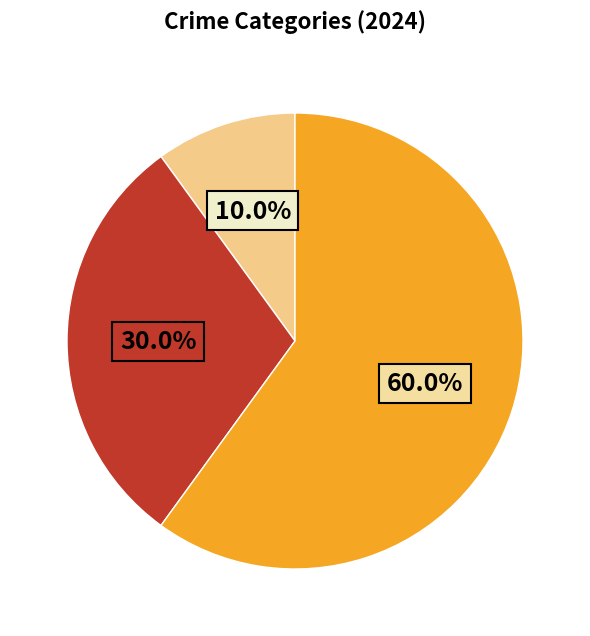

Is there a majority slice in this chart?

Yes